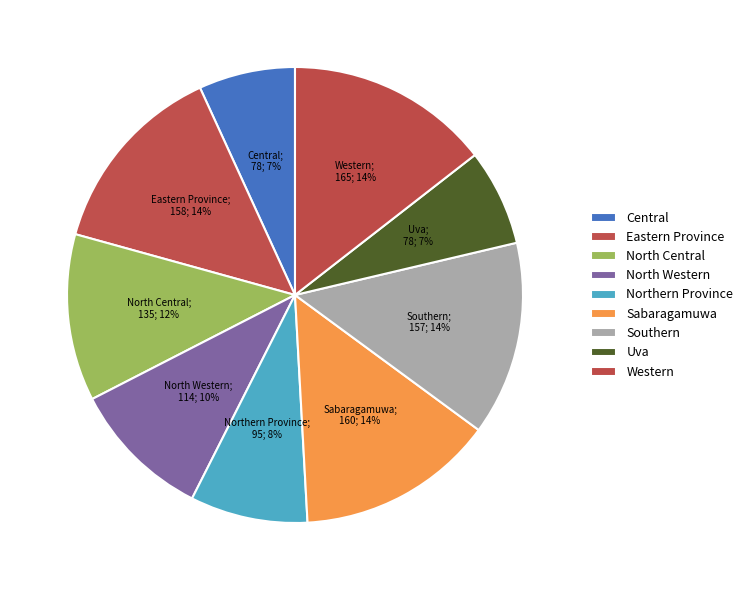

Between Western and Southern, which is larger?

Western